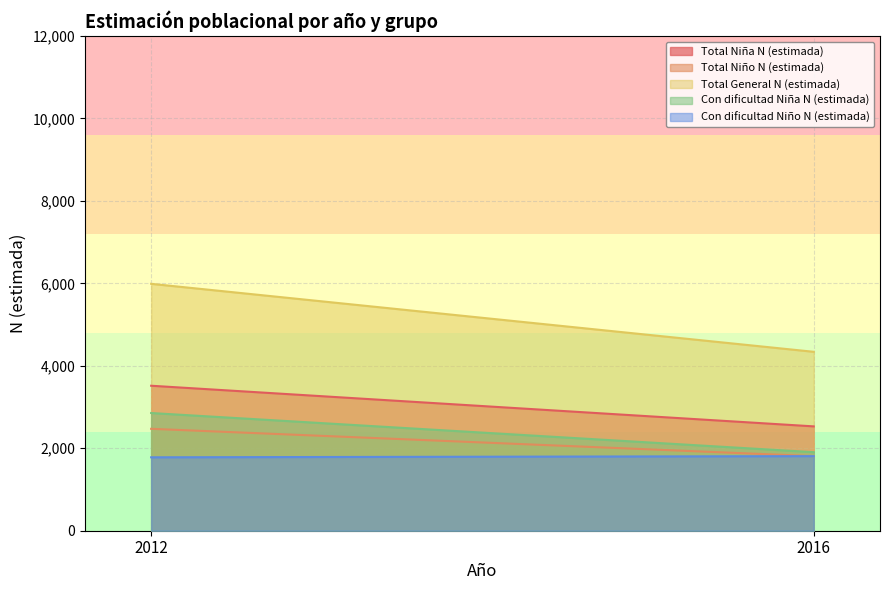

What are all the series names shown in the legend?

Total Niña N (estimada), Total Niño N (estimada), Total General N (estimada), Con dificultad Niña N (estimada), Con dificultad Niño N (estimada)